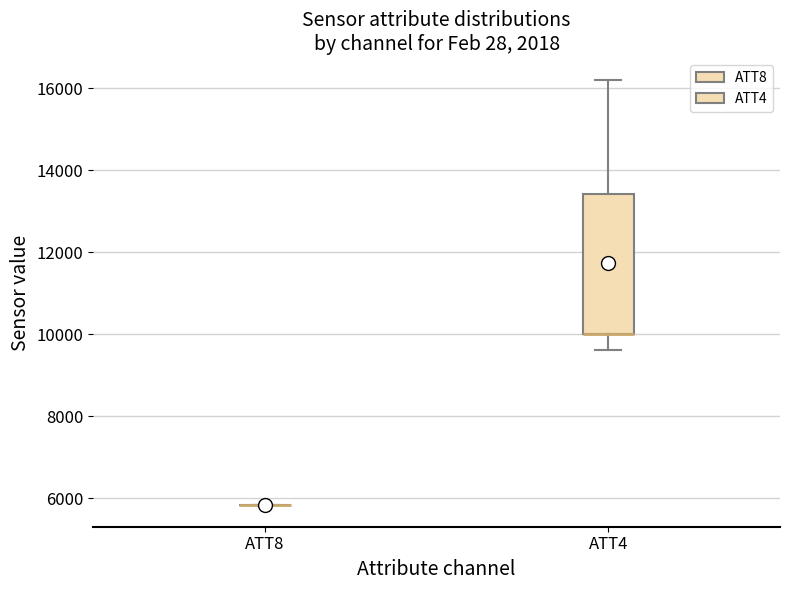

Reading left to right, read every box against the y-axis: the position of its median line, the range the box covers, and the ends of its whiskers. The values are not printed on the chart, so give them approximately, as read against the axis.

ATT8: box collapsed to a line at 5800, whiskers 5800 to 5800
ATT4: median 10000 (drawn on the box's lower edge), box 10000 to 13400, whiskers 9600 to 16200